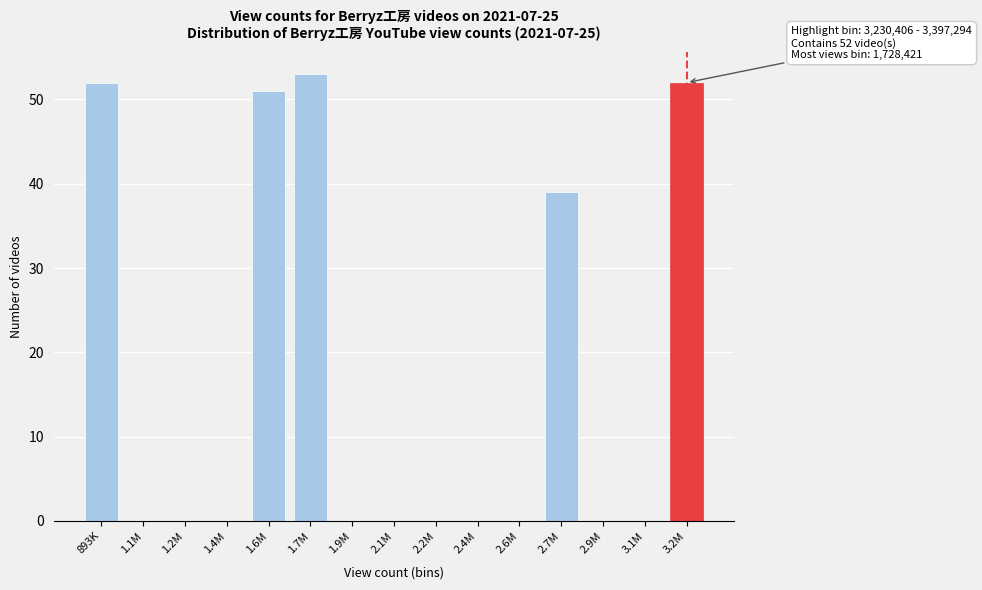

Reading left to right, extract all data points from this chart.

893K=52	1.1M=0	1.2M=0	1.4M=0	1.6M=51	1.7M=53	1.9M=0	2.1M=0	2.2M=0	2.4M=0	2.6M=0	2.7M=39	2.9M=0	3.1M=0	3.2M=52